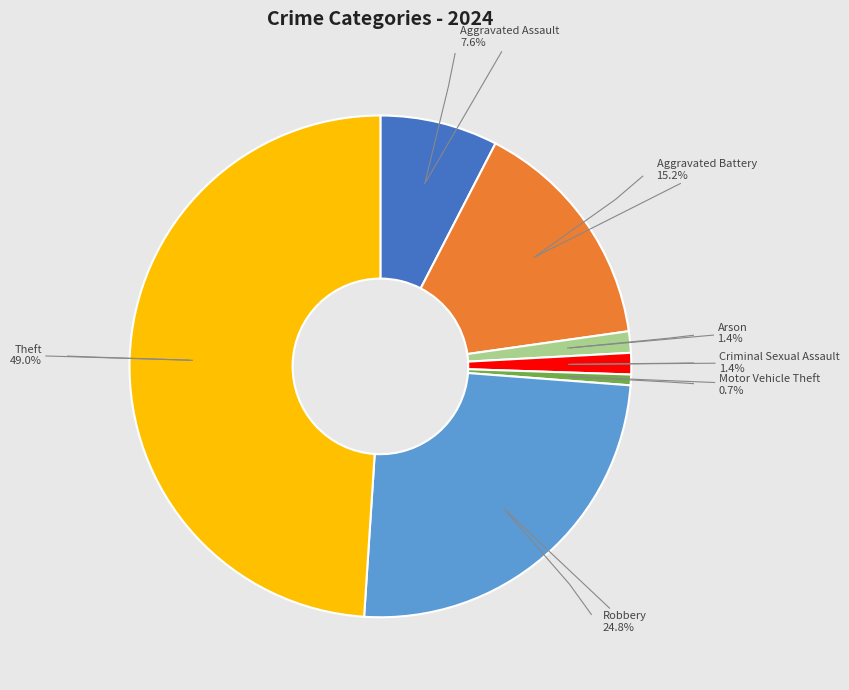

What is the ratio of the value at Theft to the value at Motor Vehicle Theft?

71.0